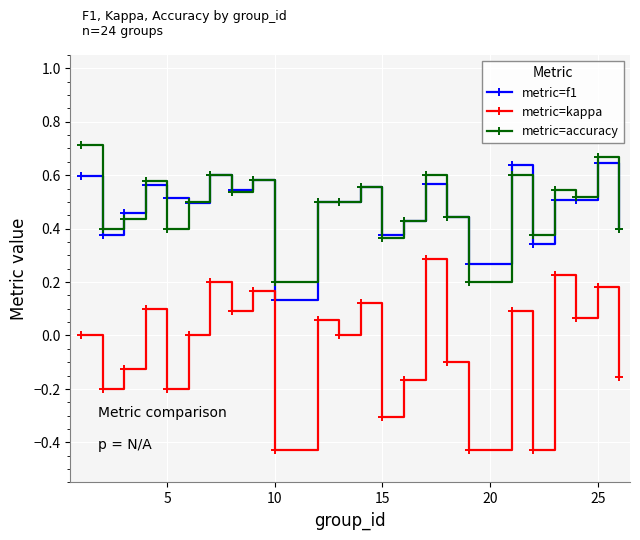

True or false: metric=f1 and metric=kappa cross at least once.

False